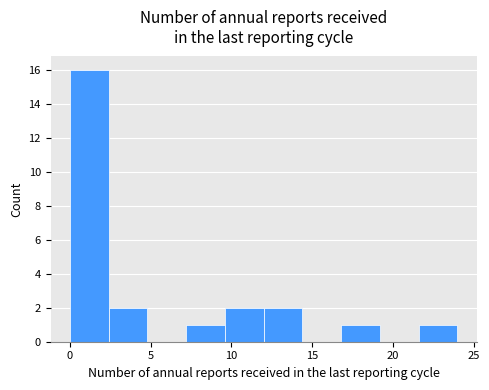

Reading left to right, list every bar in this chart as the range it spans on the x-axis followed by its height. Neither the bar edges nor the heights are printed on the chart, so give them approximately, as read against the axes.

0.0 to 2.4: 16
2.4 to 4.8: 2
4.8 to 7.2: 0
7.2 to 9.6: 1
9.6 to 12.0: 2
12.0 to 14.4: 2
14.4 to 16.8: 0
16.8 to 19.2: 1
19.2 to 21.6: 0
21.6 to 24.0: 1